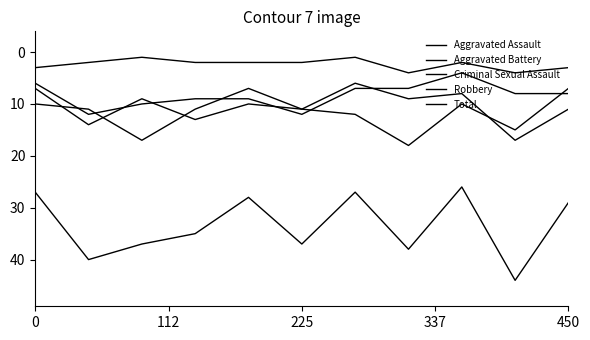

True or false: Aggravated Assault and Total intersect in this chart.

False